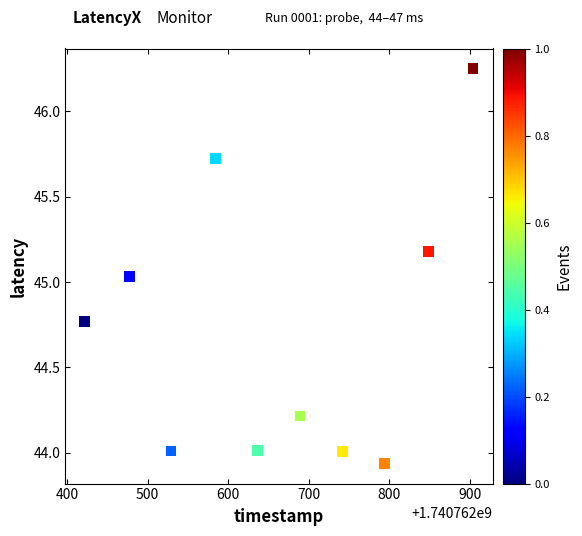

What is the average Y value?

44.7